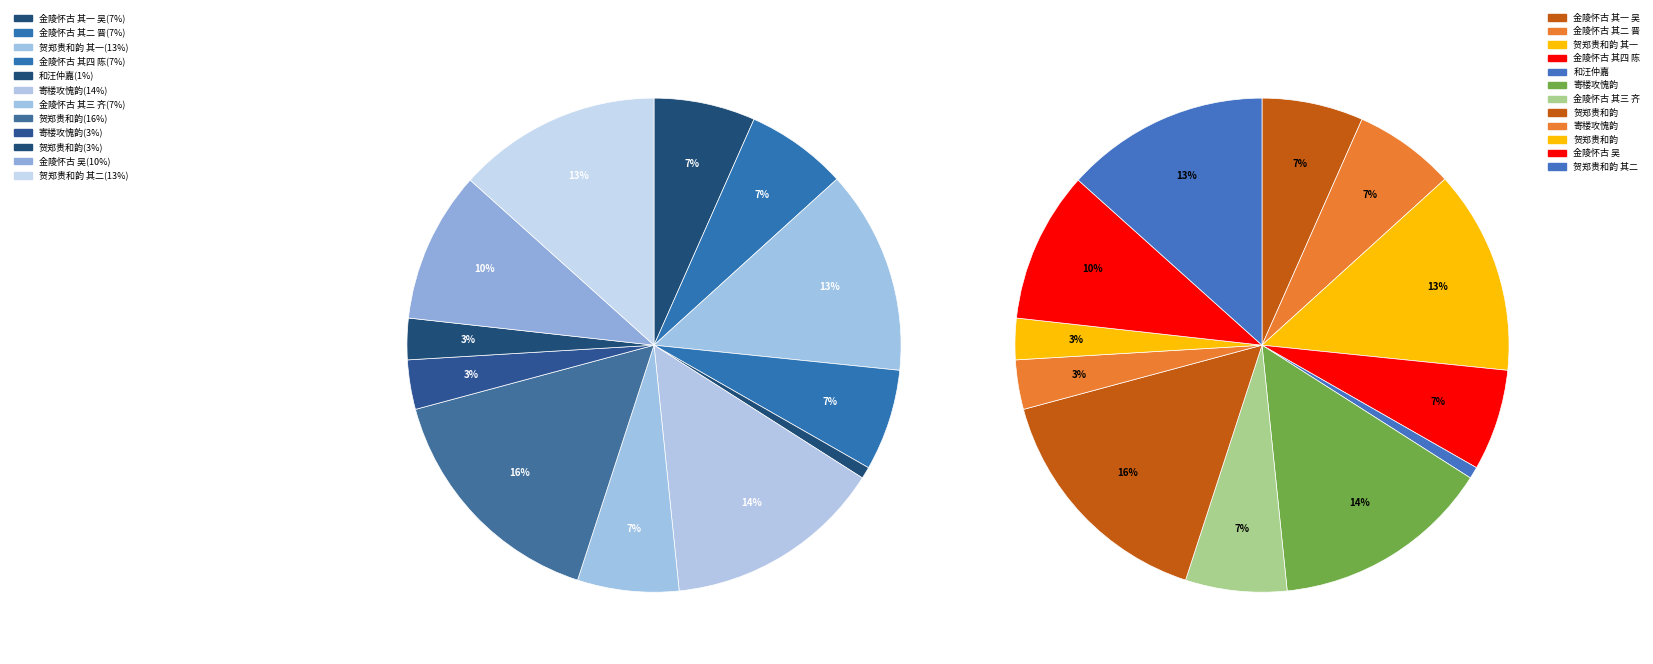

Is there any slice that represents more than half of the pie?

No